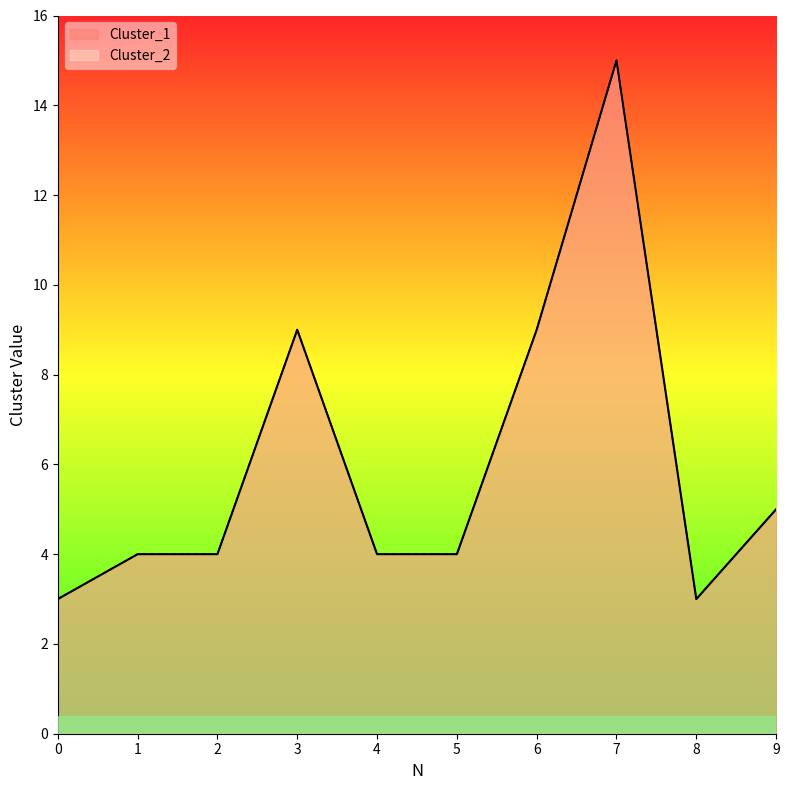

What is the value of the Cluster_1 point at the 1st from the left?

3